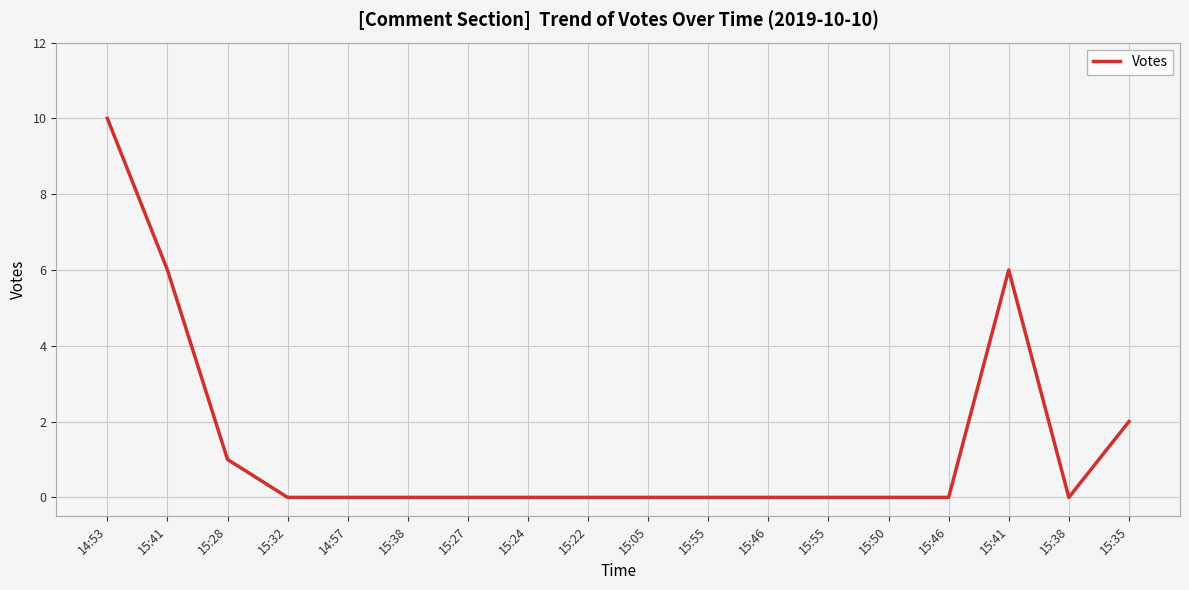

What is the label of the 3rd point from the right?

15:41